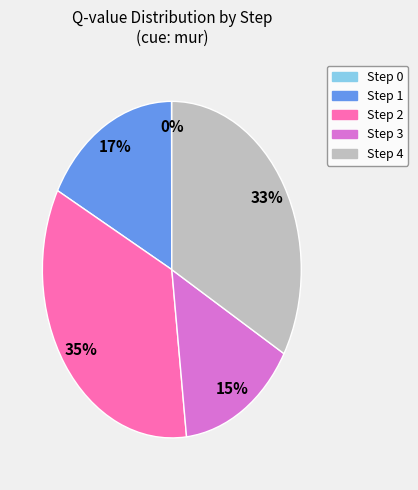

Does Step 3 account for over 50% of the chart?

No